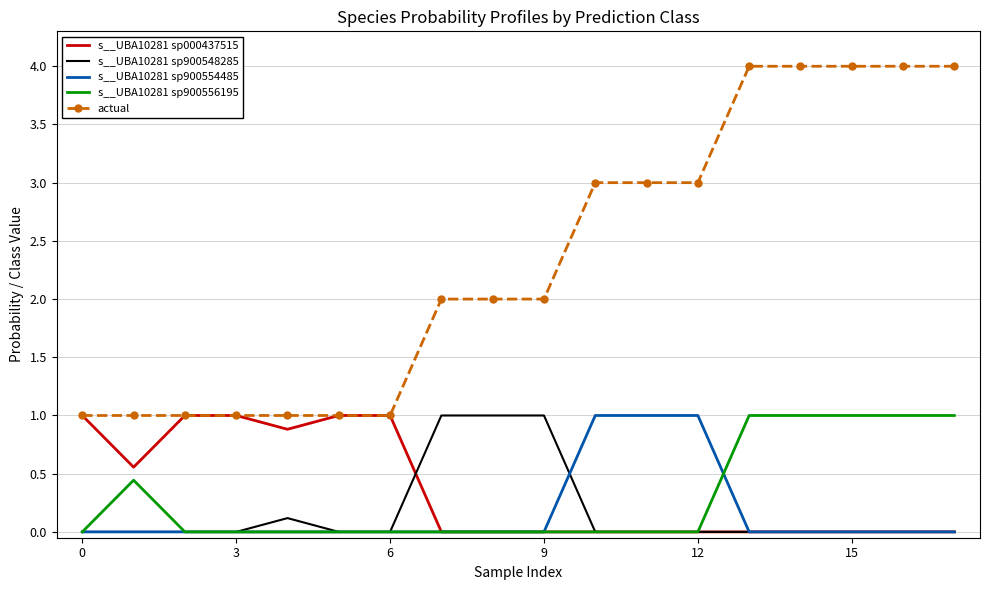

Which series has the largest range (max minus min)?

actual